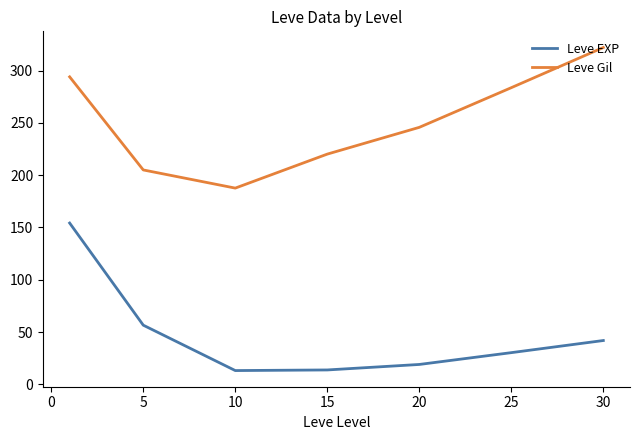

True or false: Leve Gil and Leve EXP intersect in this chart.

False